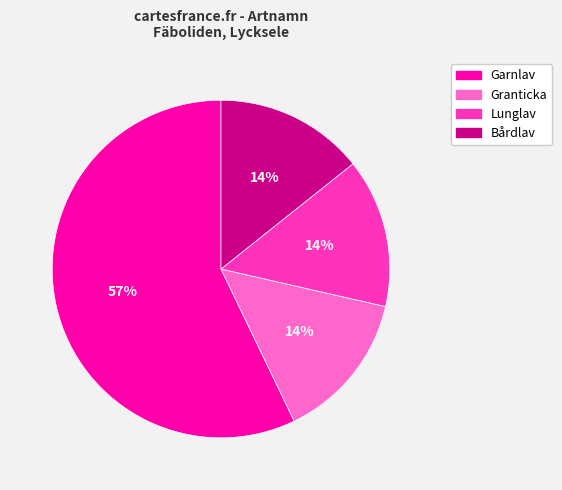

The Granticka slice represents 14% of the pie. True or false?

True